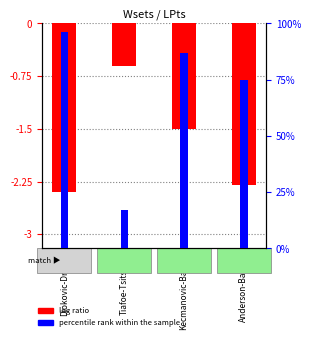

At Djokovic-Draper, list the series in order from smallest to largest.

log ratio, percentile rank within the sample